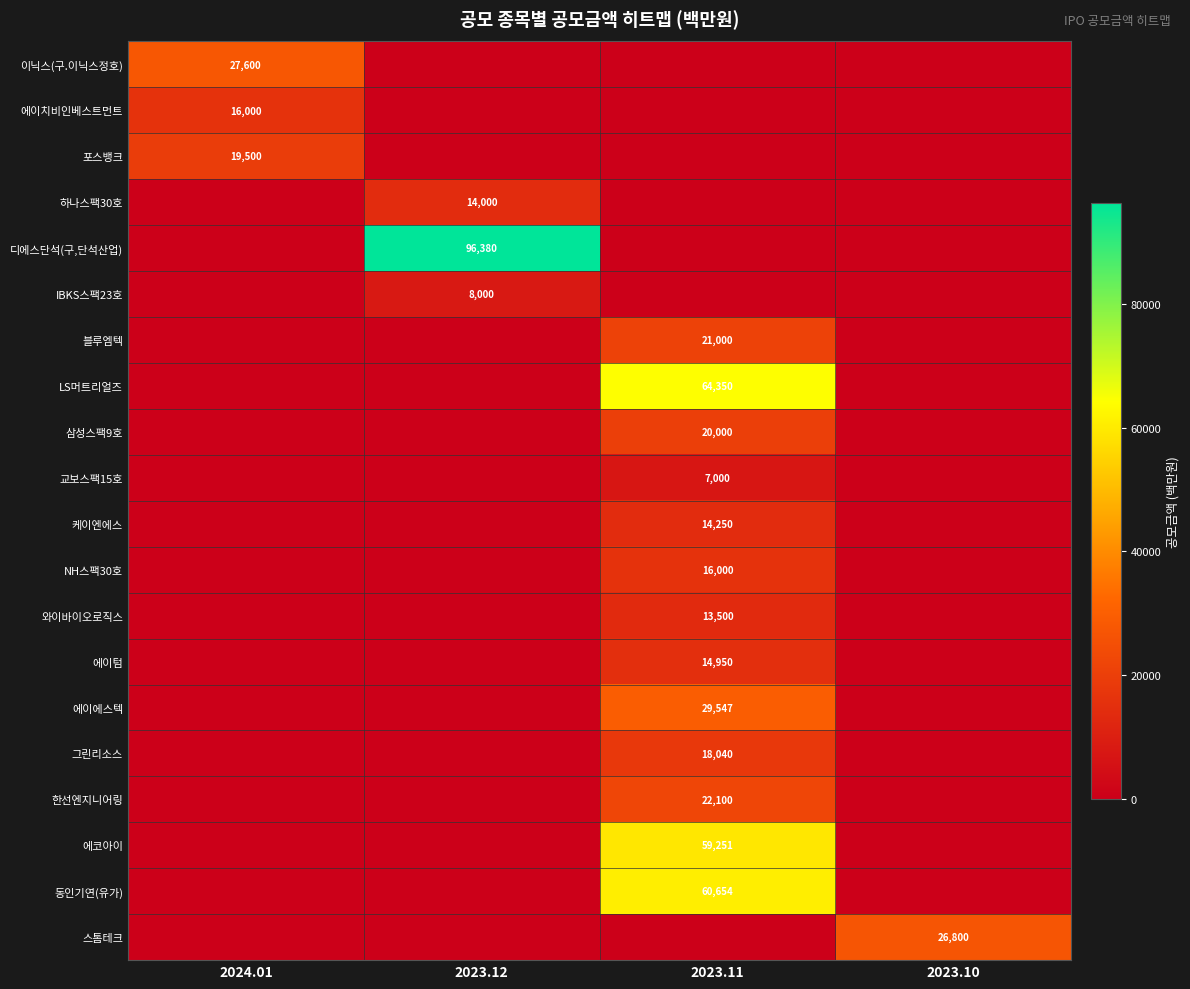

The 삼성스팩9호 series shows 20000 at 2023.11. True or false?

True